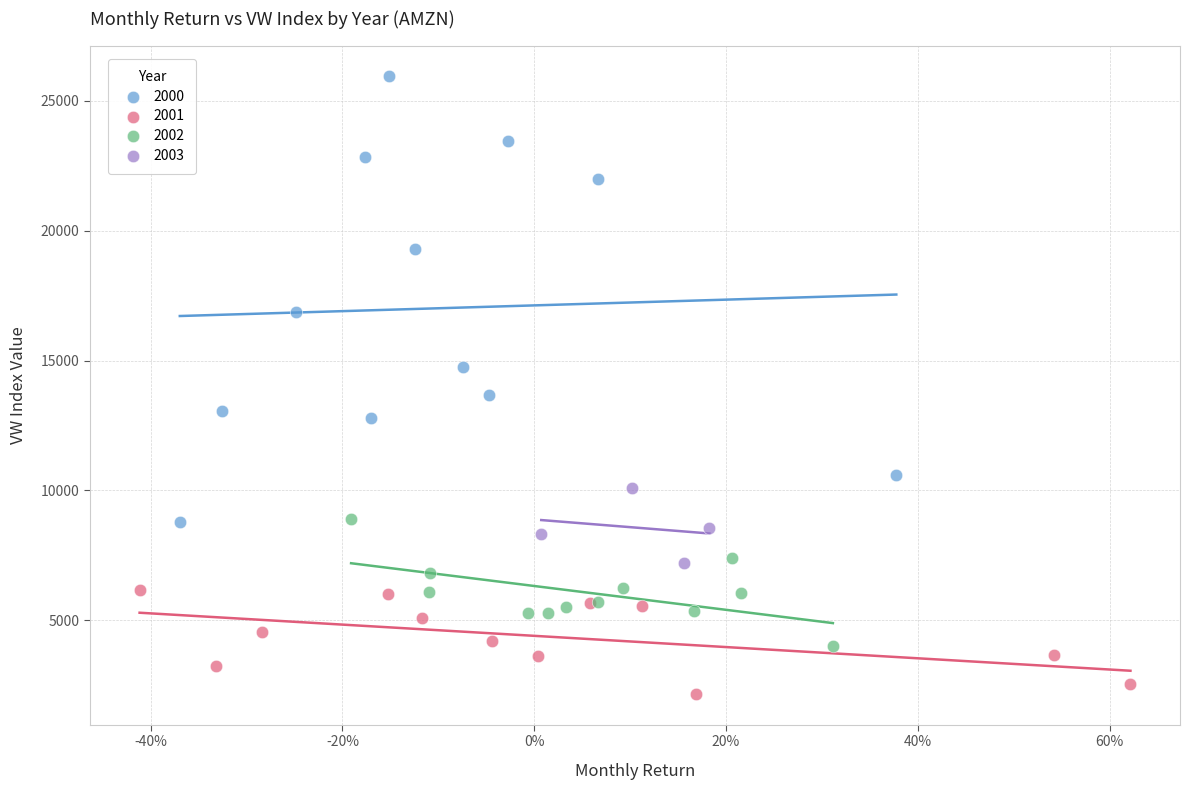

Which series has the largest Y range (max minus min)?

2000